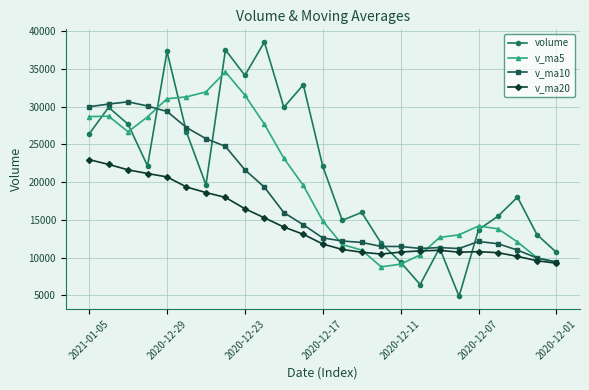

List the series in order of their peak value, lowest first.

v_ma20, v_ma10, v_ma5, volume